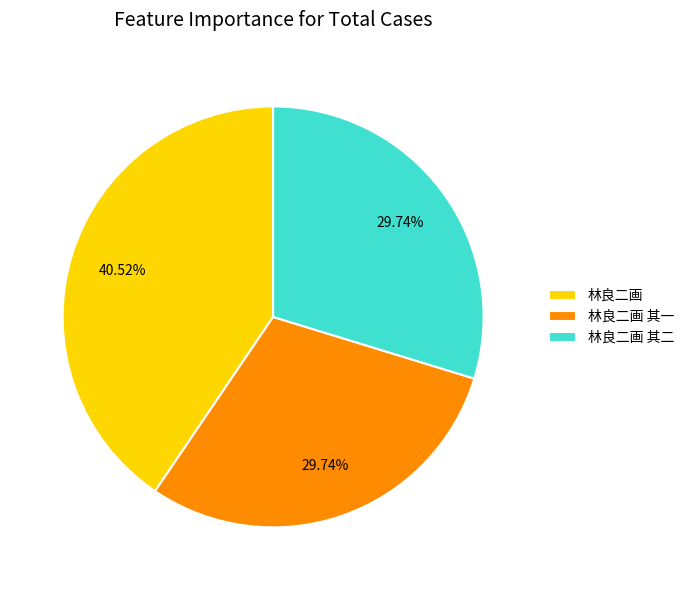

What is the largest slice in the pie chart?

林良二画